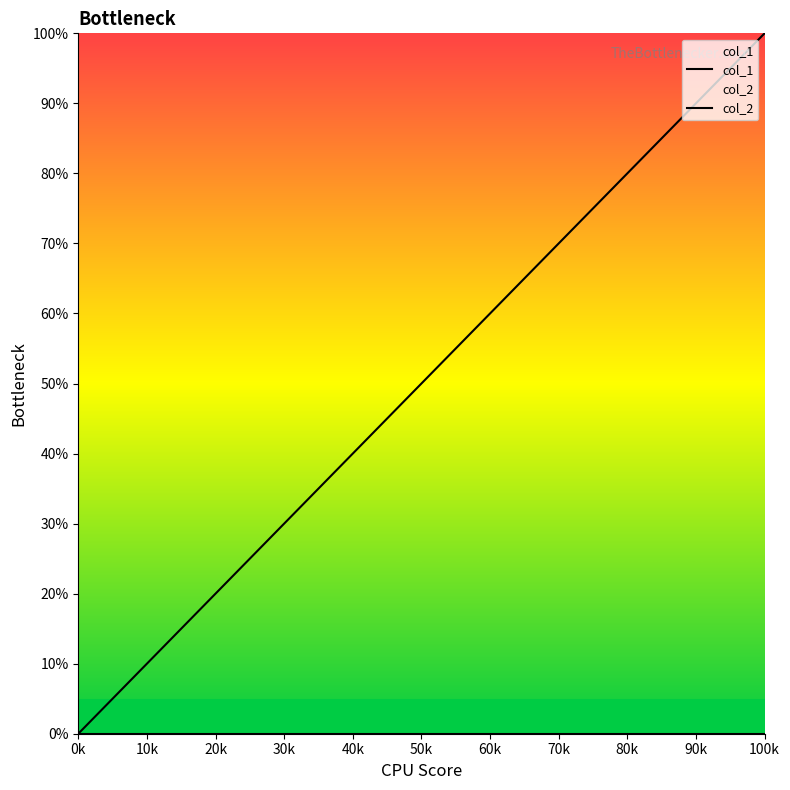

How many values are below 50?

4